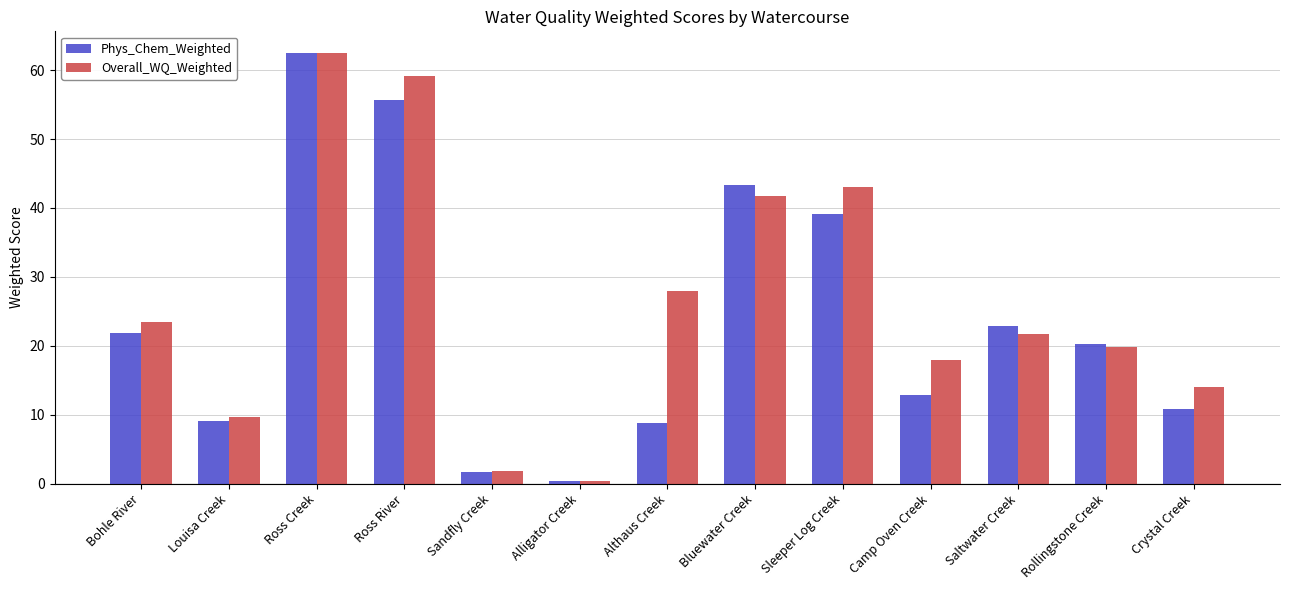

List the labels in order of Overall_WQ_Weighted value, smallest first.

Alligator Creek, Sandfly Creek, Louisa Creek, Crystal Creek, Camp Oven Creek, Rollingstone Creek, Saltwater Creek, Bohle River, Althaus Creek, Bluewater Creek, Sleeper Log Creek, Ross River, Ross Creek